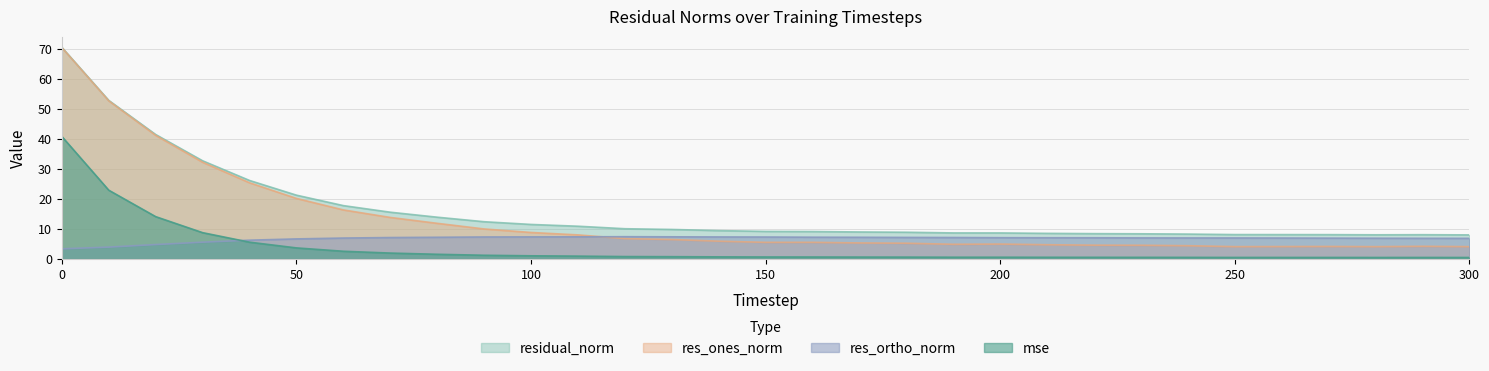

Where is the first local maximum for res_ortho_norm?

120